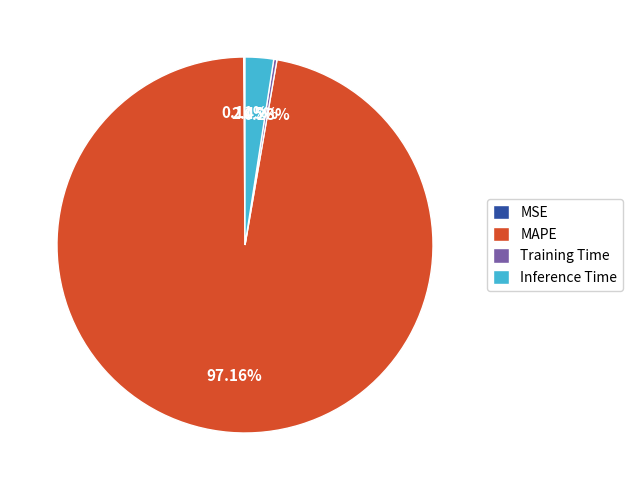

Which slice is the largest?

MAPE